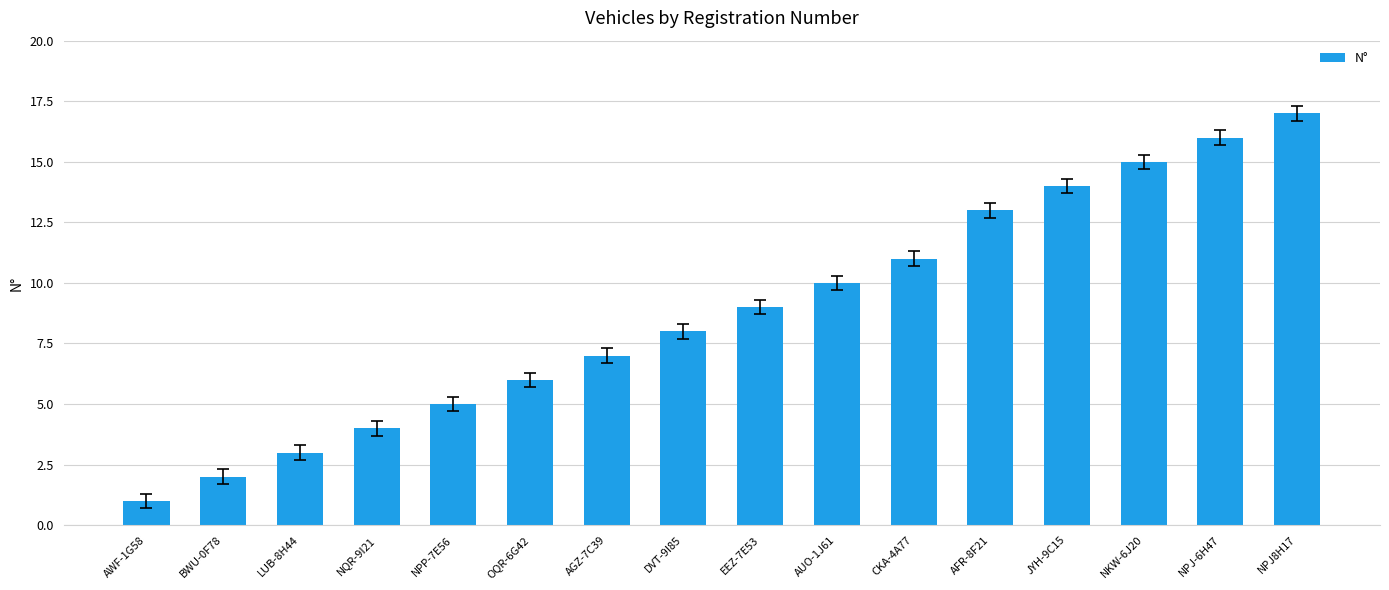

List the labels in order of value, largest first.

NPJ8H17, NPJ-6H47, NKW-6J20, JYH-9C15, AFR-8F21, CKA-4A77, AUO-1J61, EEZ-7E53, DVT-9I85, AGZ-7C39, OQR-6G42, NPP-7E56, NQR-9I21, LUB-8H44, BWU-0F78, AWF-1G58